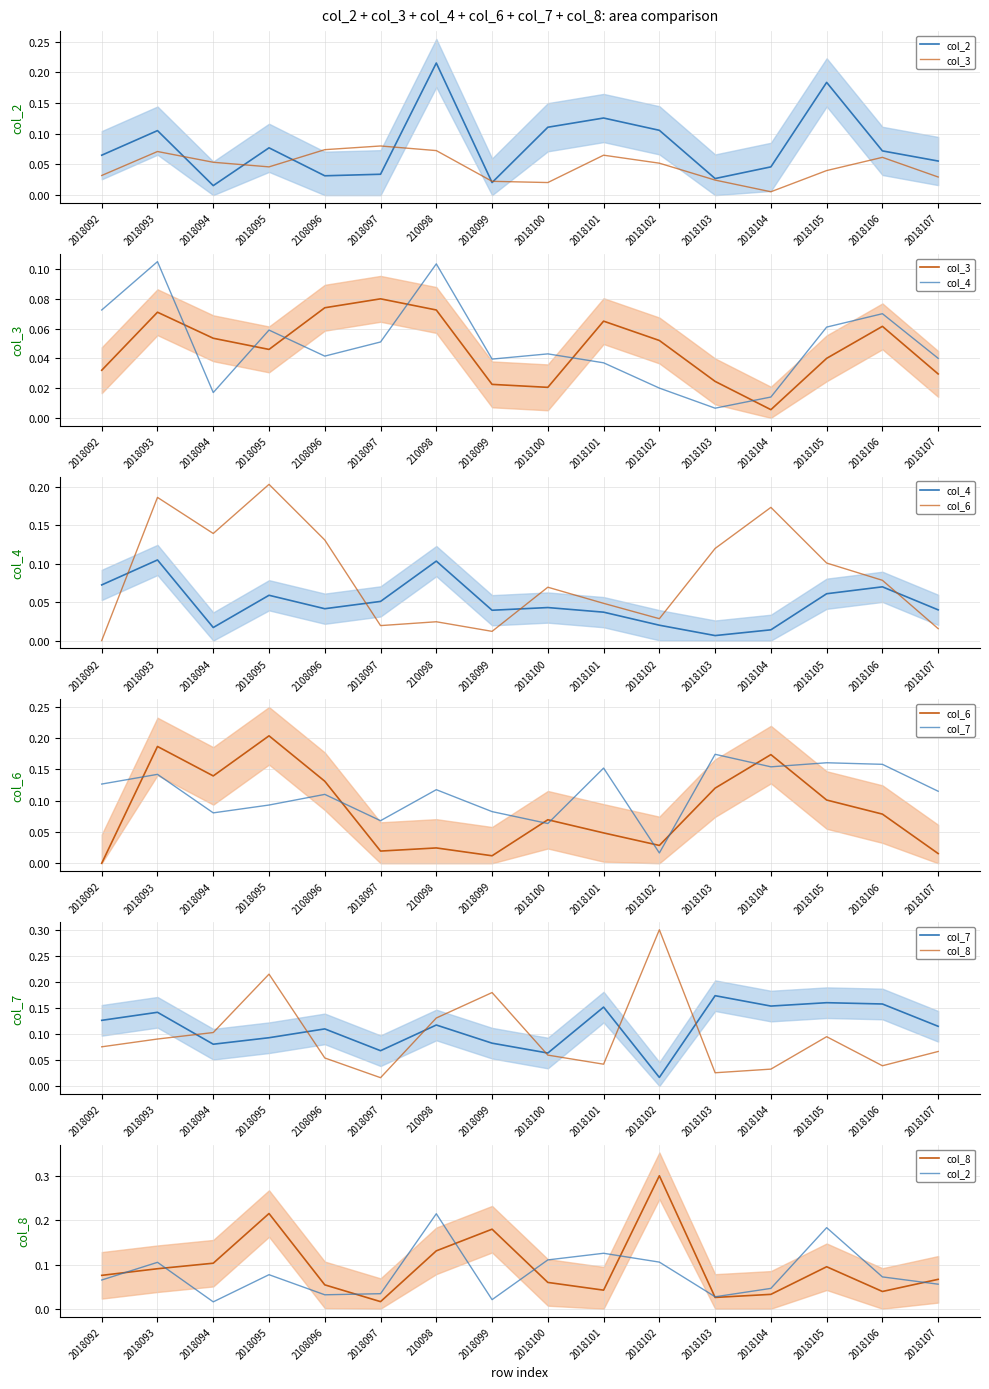

How many intersections are there between col_7 and col_4?

2